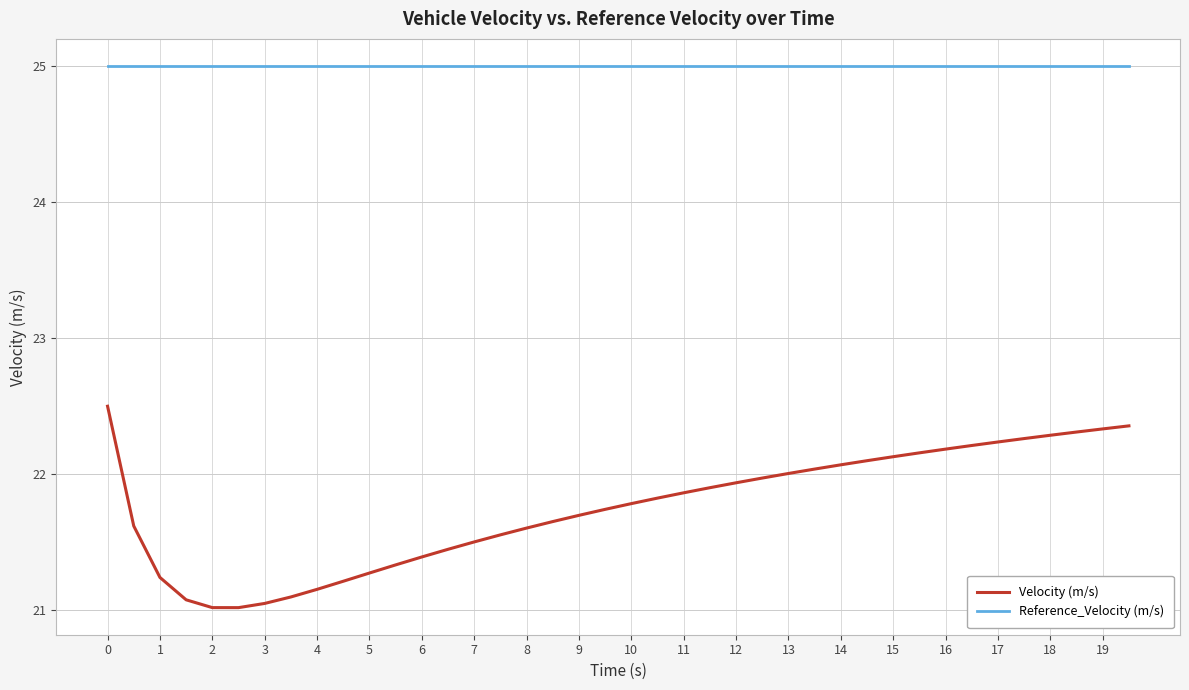

Which series has the widest spread of values?

Velocity (m/s)